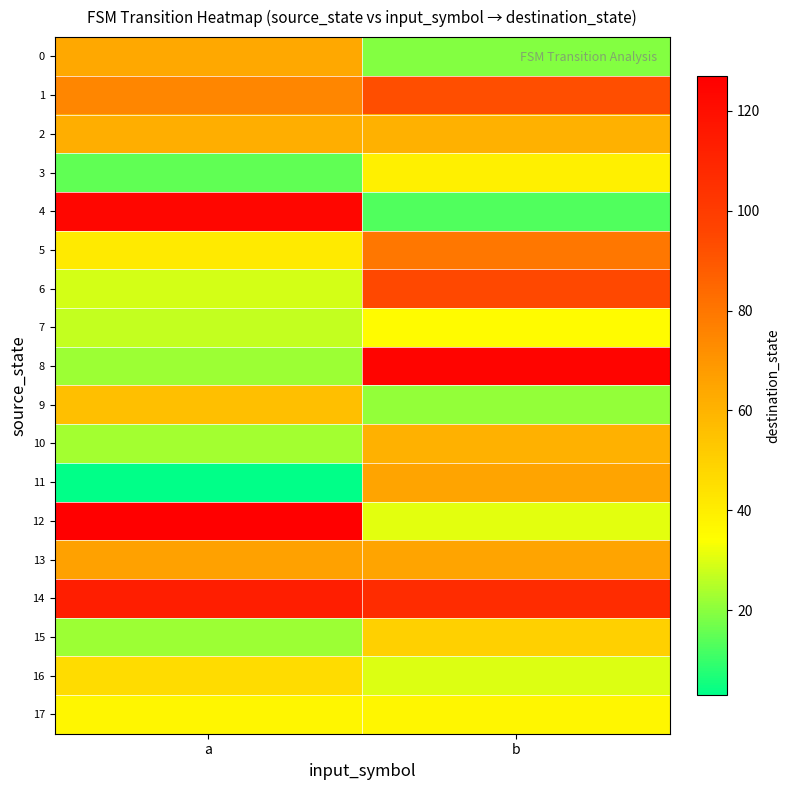

Between b and a, which is larger?

a